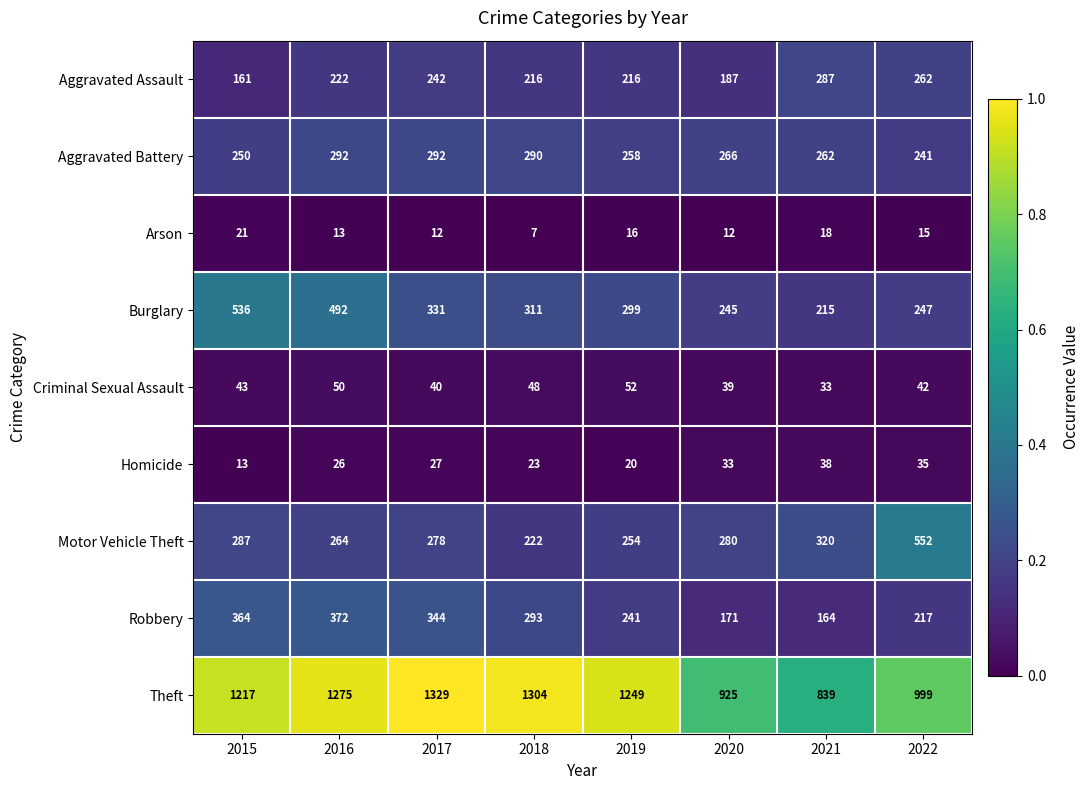

What is the average value of the Motor Vehicle Theft series?

307